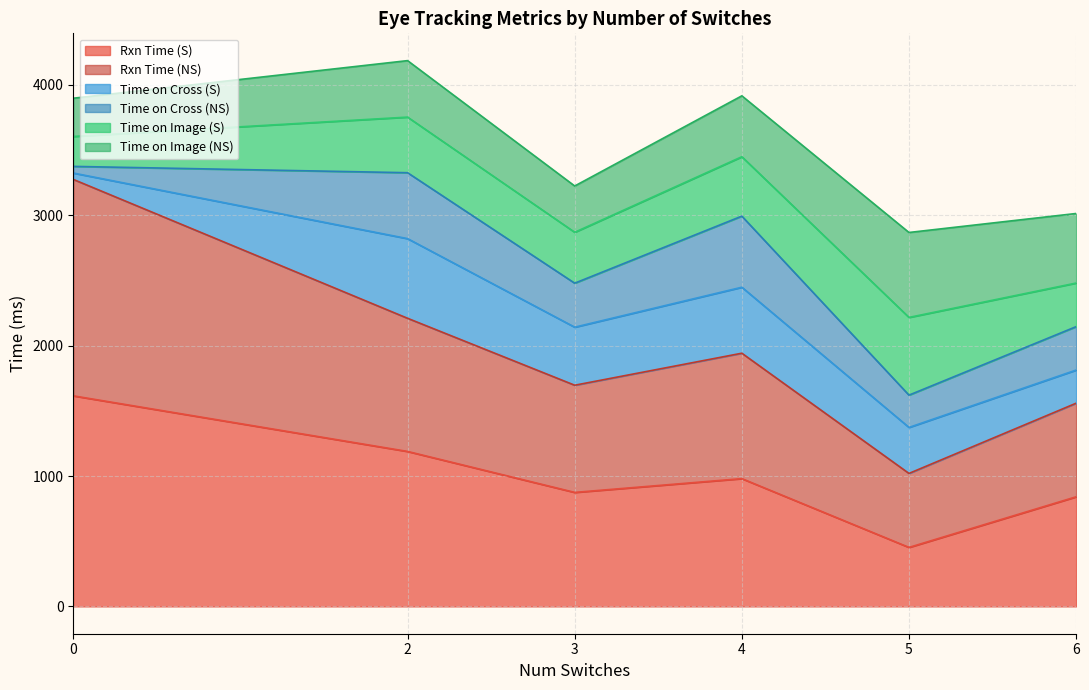

What are all the series names shown in the legend?

Rxn Time (S), Rxn Time (NS), Time on Cross (S), Time on Cross (NS), Time on Image (S), Time on Image (NS)